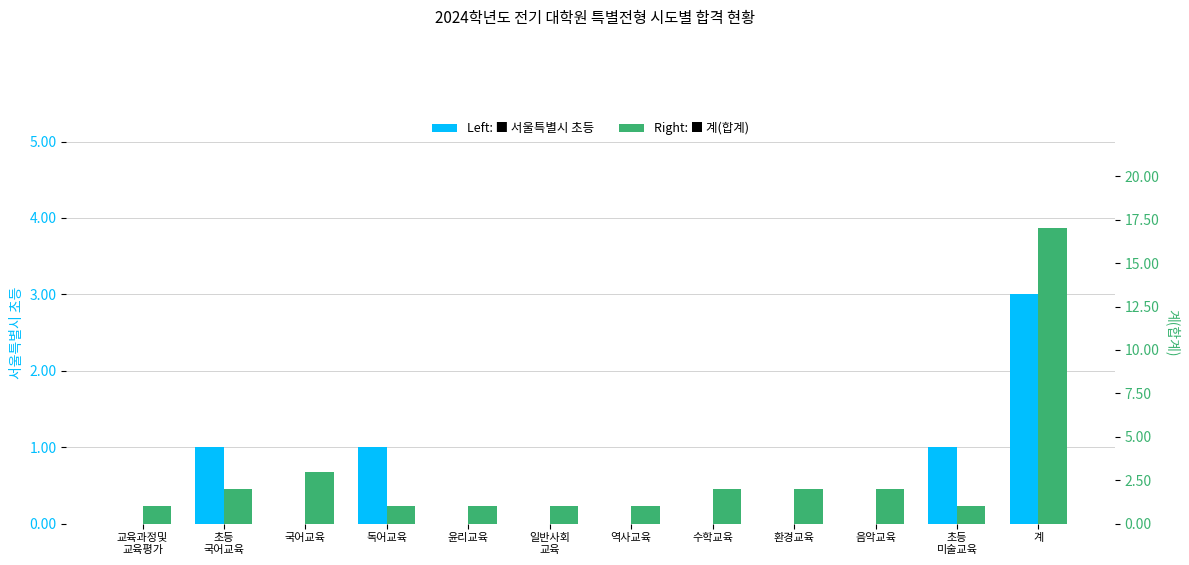

What are all the series names shown in the legend?

서울특별시 초등, 계(합계)